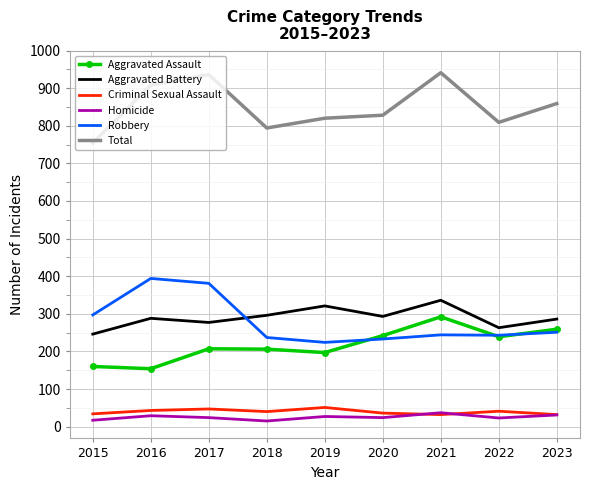

True or false: Total and Homicide cross at least once.

False